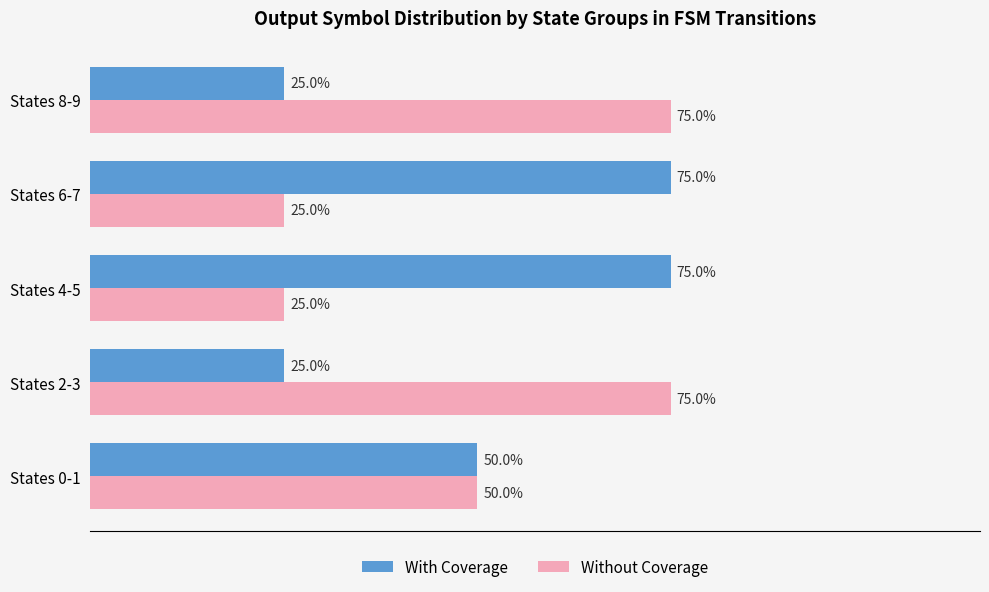

Is the value of Without Coverage at States 0-1 greater than the value of With Coverage at States 2-3?

Yes